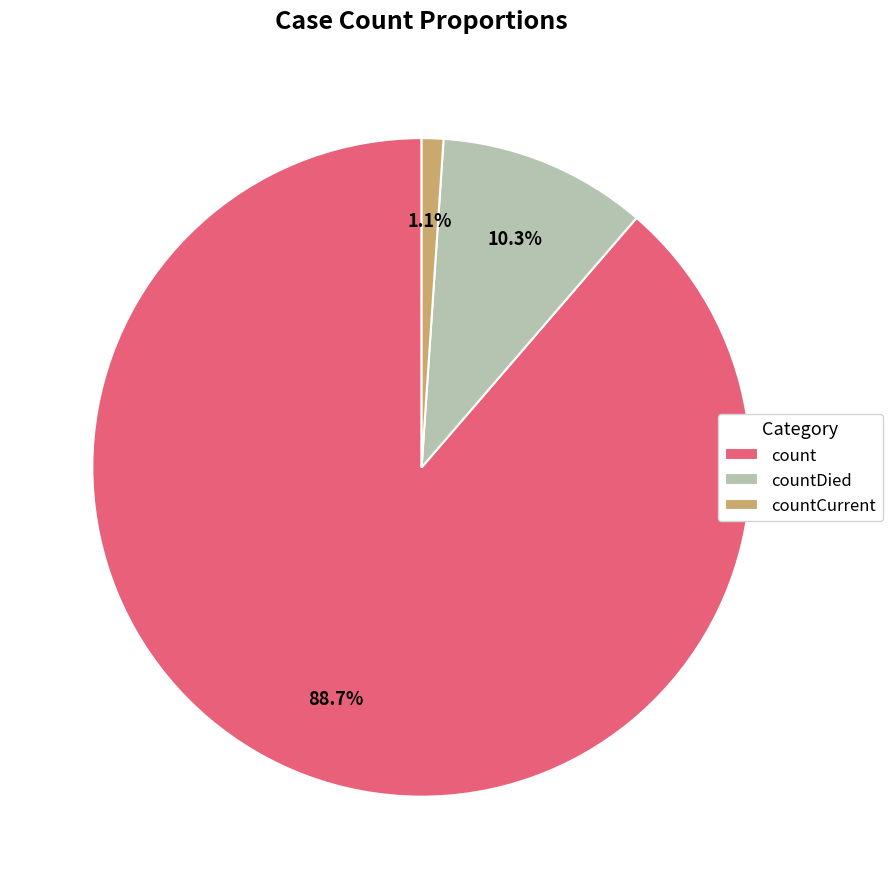

Between countDied and count, which is larger?

count